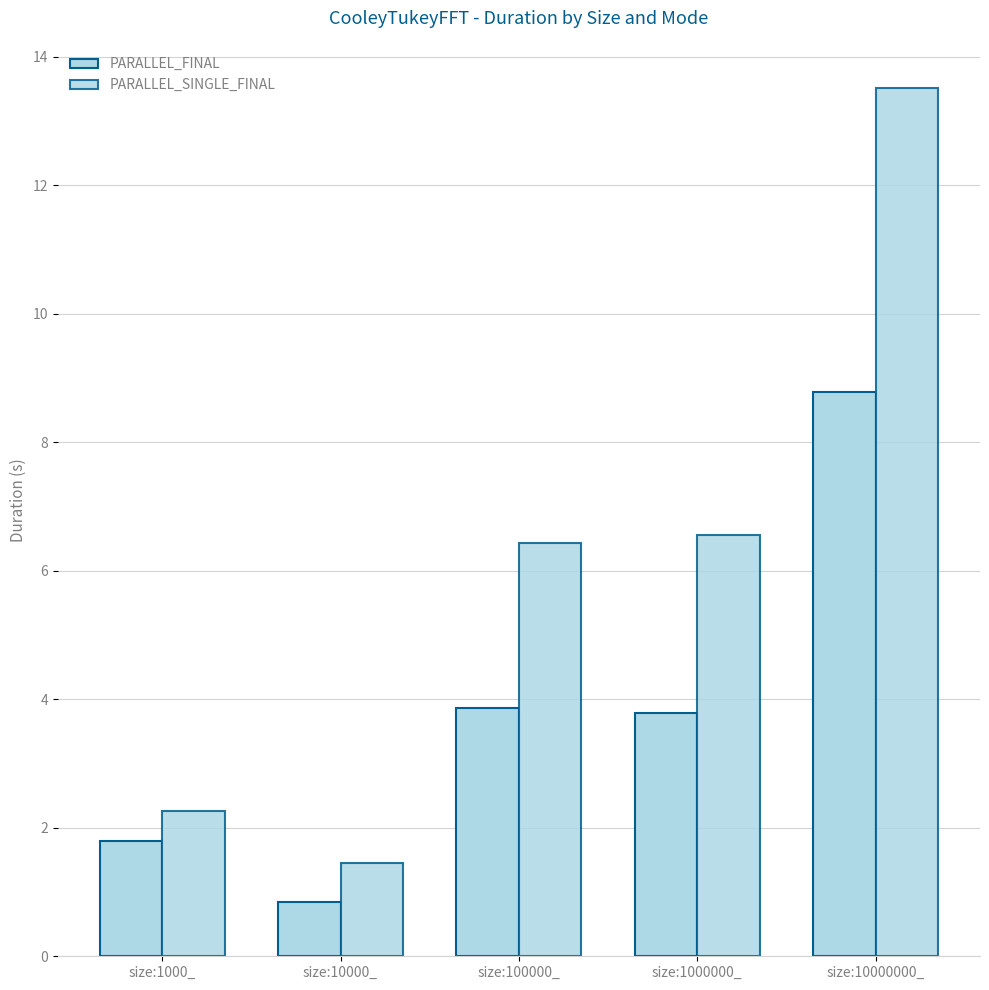

At which label is PARALLEL_SINGLE_FINAL closest to 7?

size:1000000_